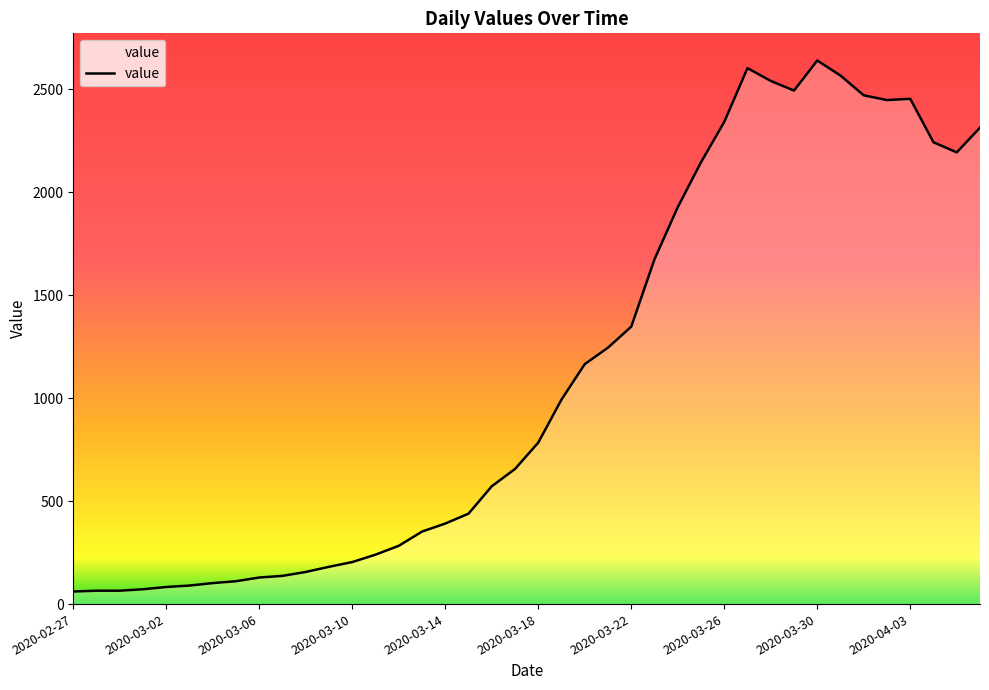

What is the difference between the maximum and minimum values?

2578